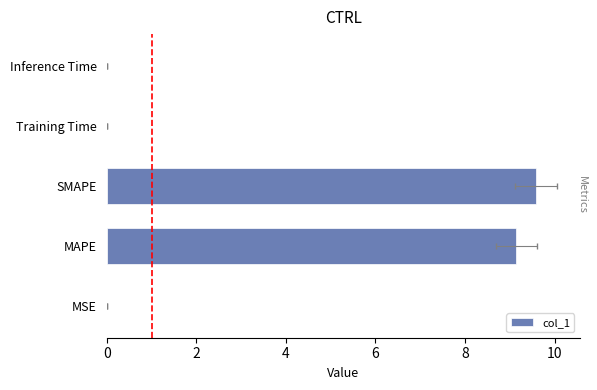

Reading right to left, list all the values displayed in this chart.

0.0	0.0	9.6	9.1	0.0